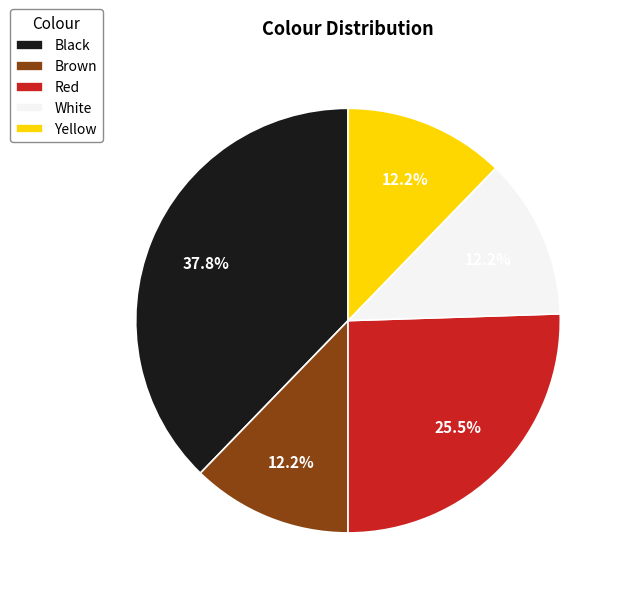

Does White account for over 50% of the chart?

No